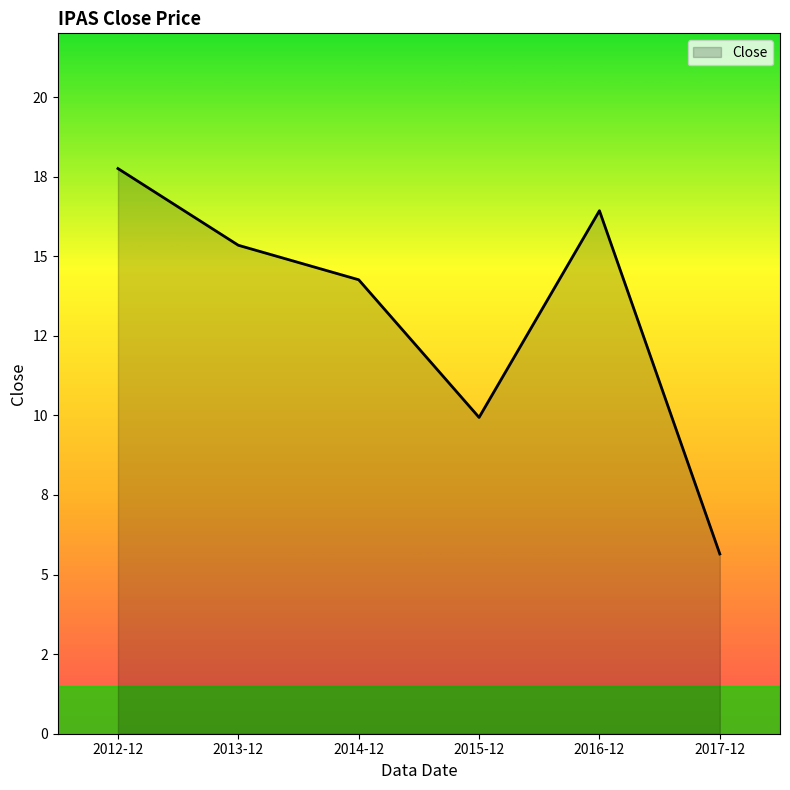

Which category has the highest value across all series?

2012-12